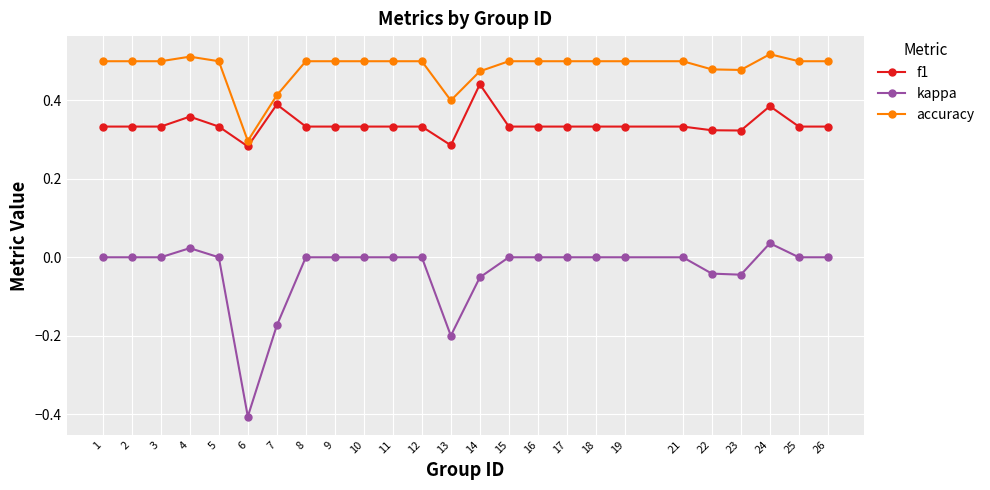

True or false: kappa has more than 1 points higher than both neighbors.

True